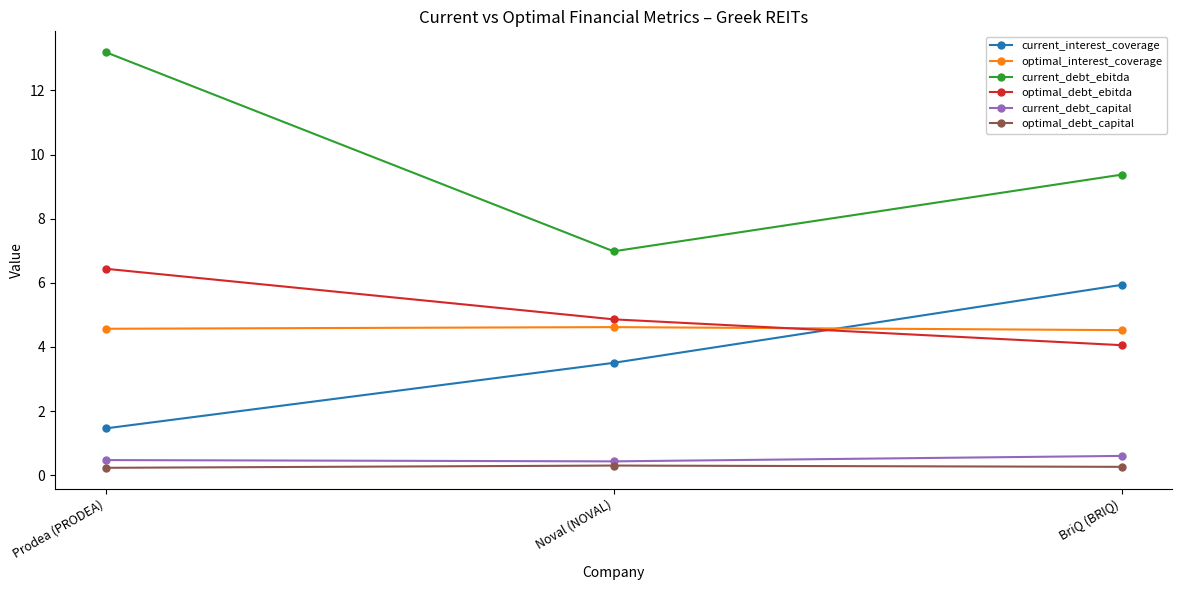

Which series changed the most between Prodea (PRODEA) and Noval (NOVAL)?

current_debt_ebitda